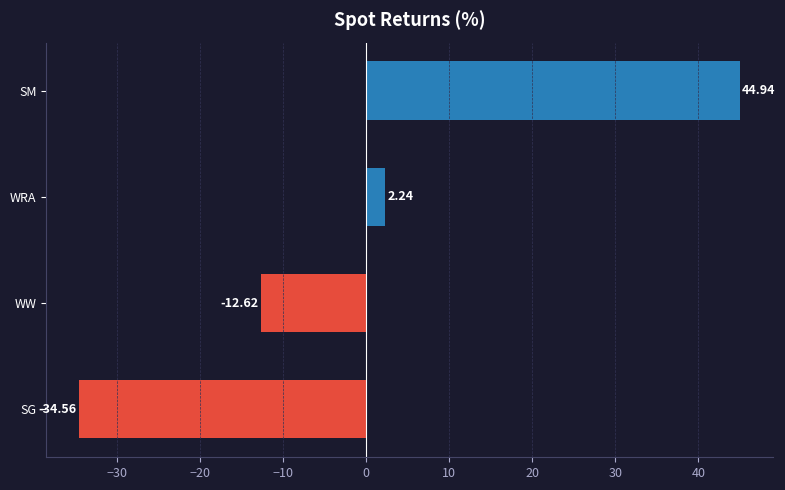

Rank the categories by value from highest to lowest.

SM, WRA, WW, SG